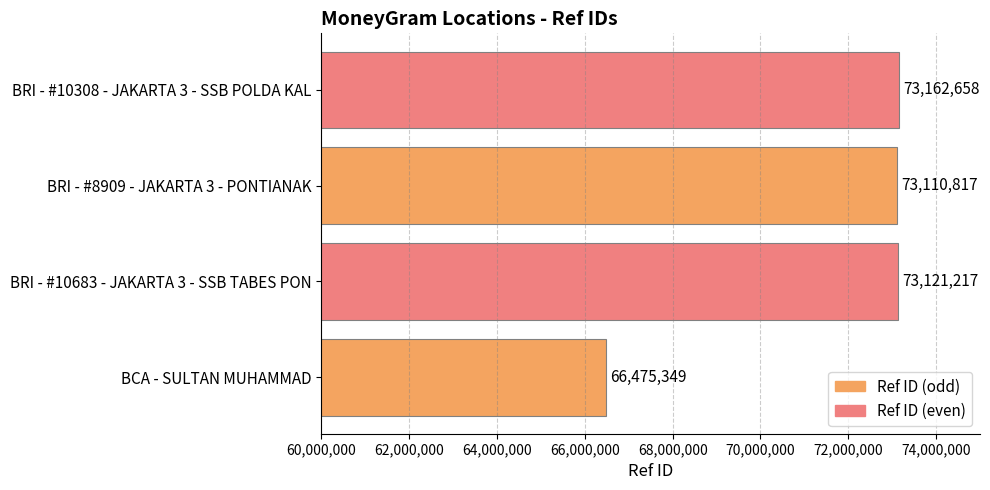

What is the maximum value shown in the chart?

73162658